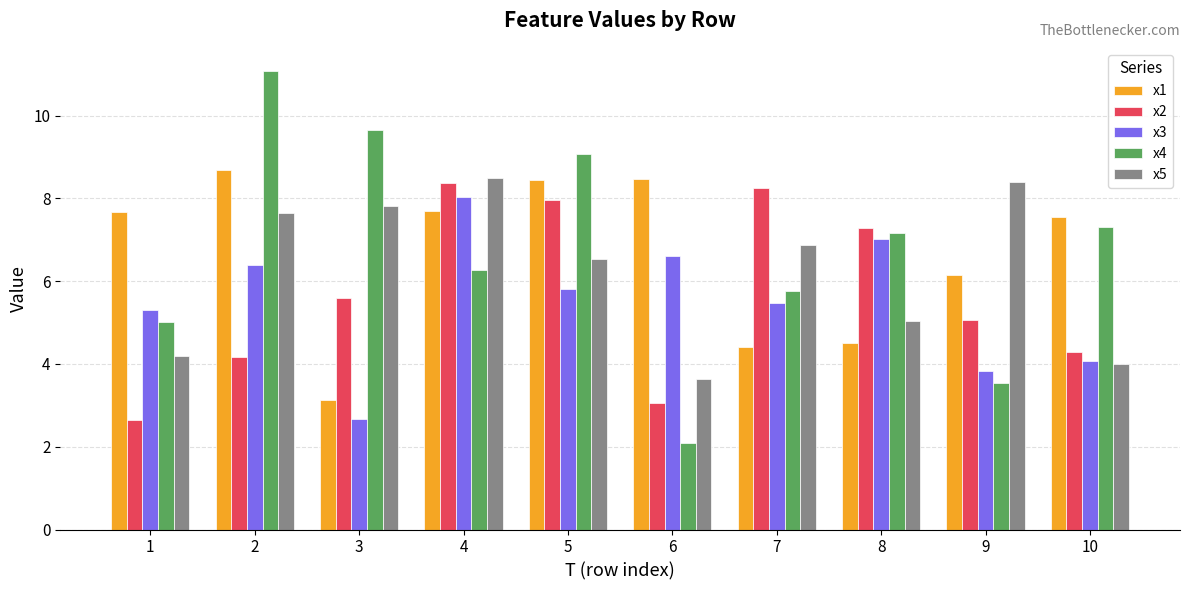

At which label does x1 first exceed 7?

1